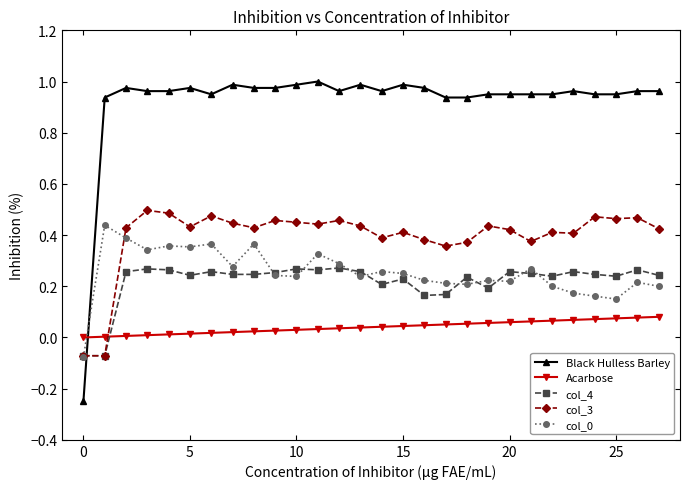

Which series has the largest total across all categories?

Black Hulless Barley